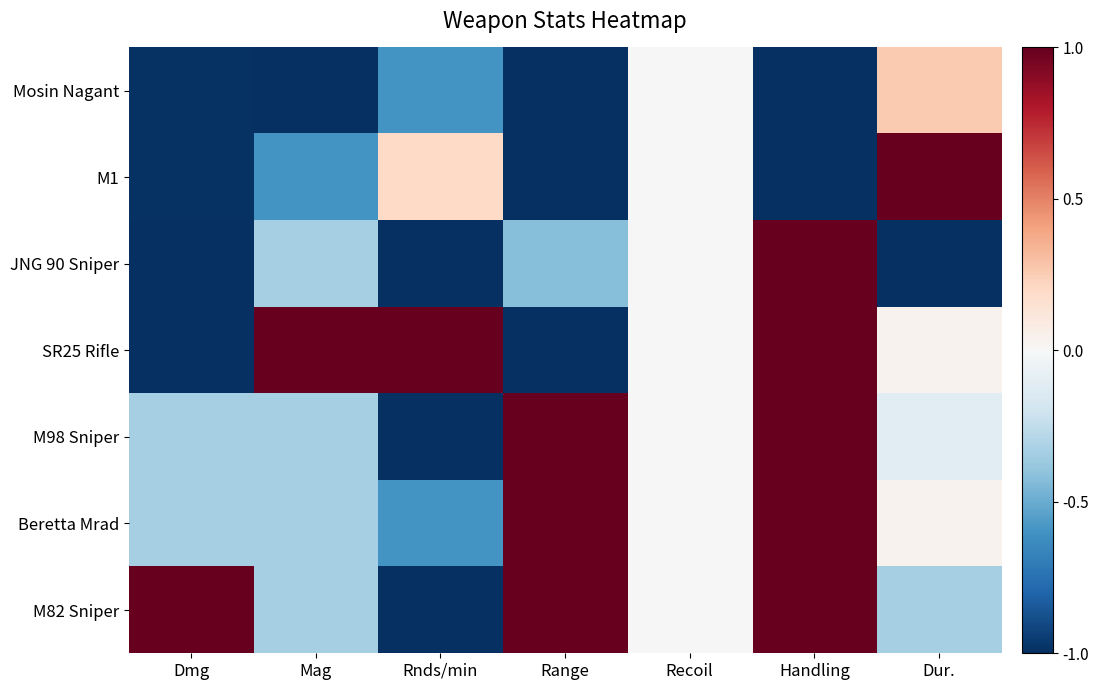

At which category is the sum across all series the highest?

Handling